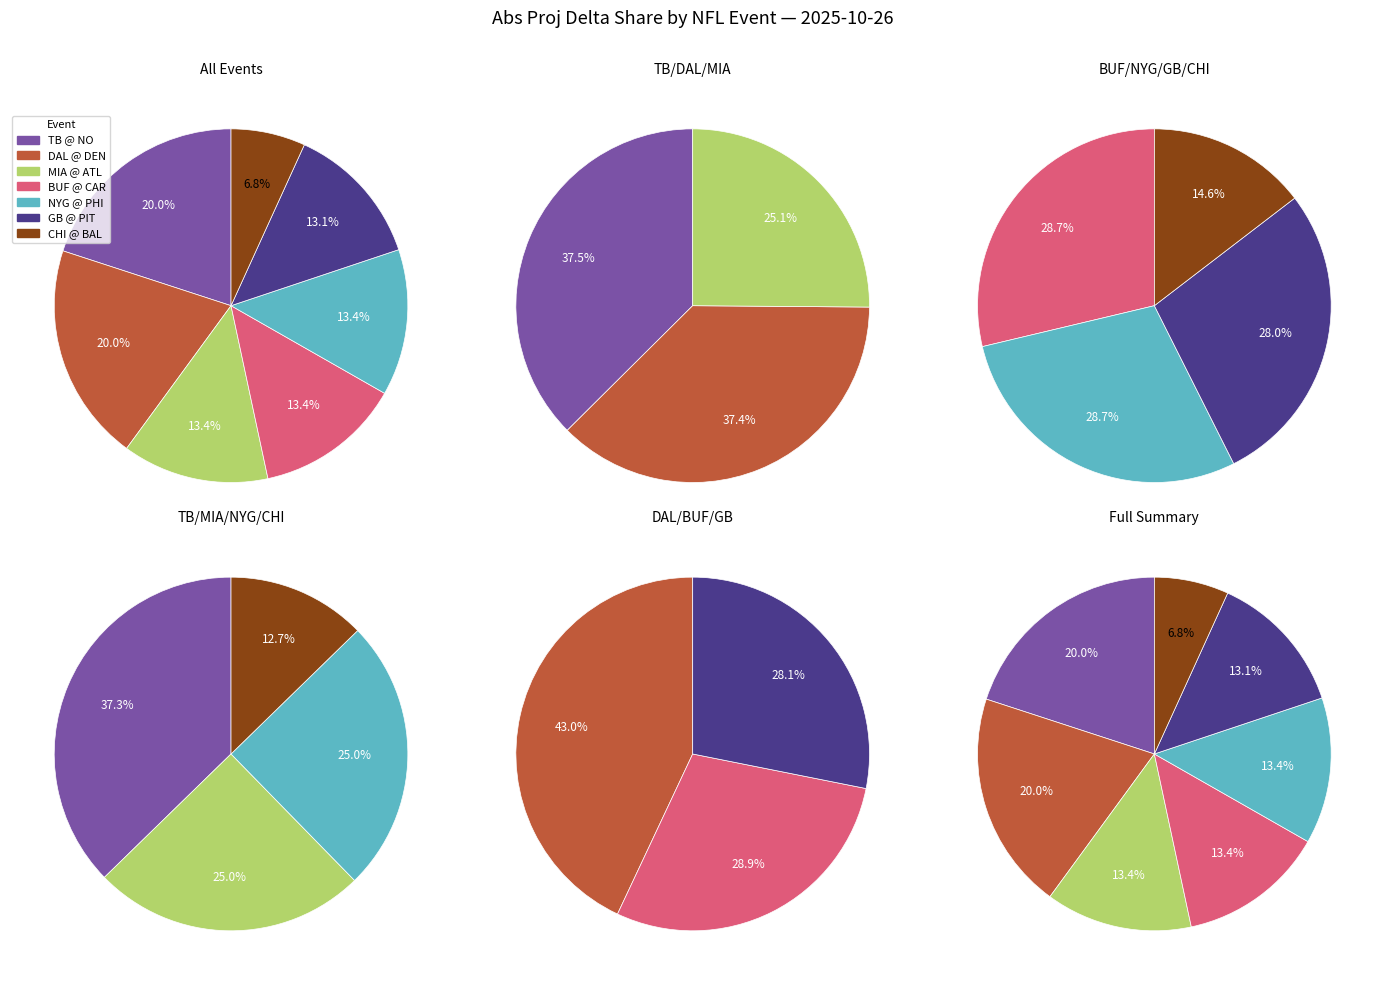

To the nearest percent, what percentage of the pie is Buffalo Bills @ Carolina Panthers?

13%